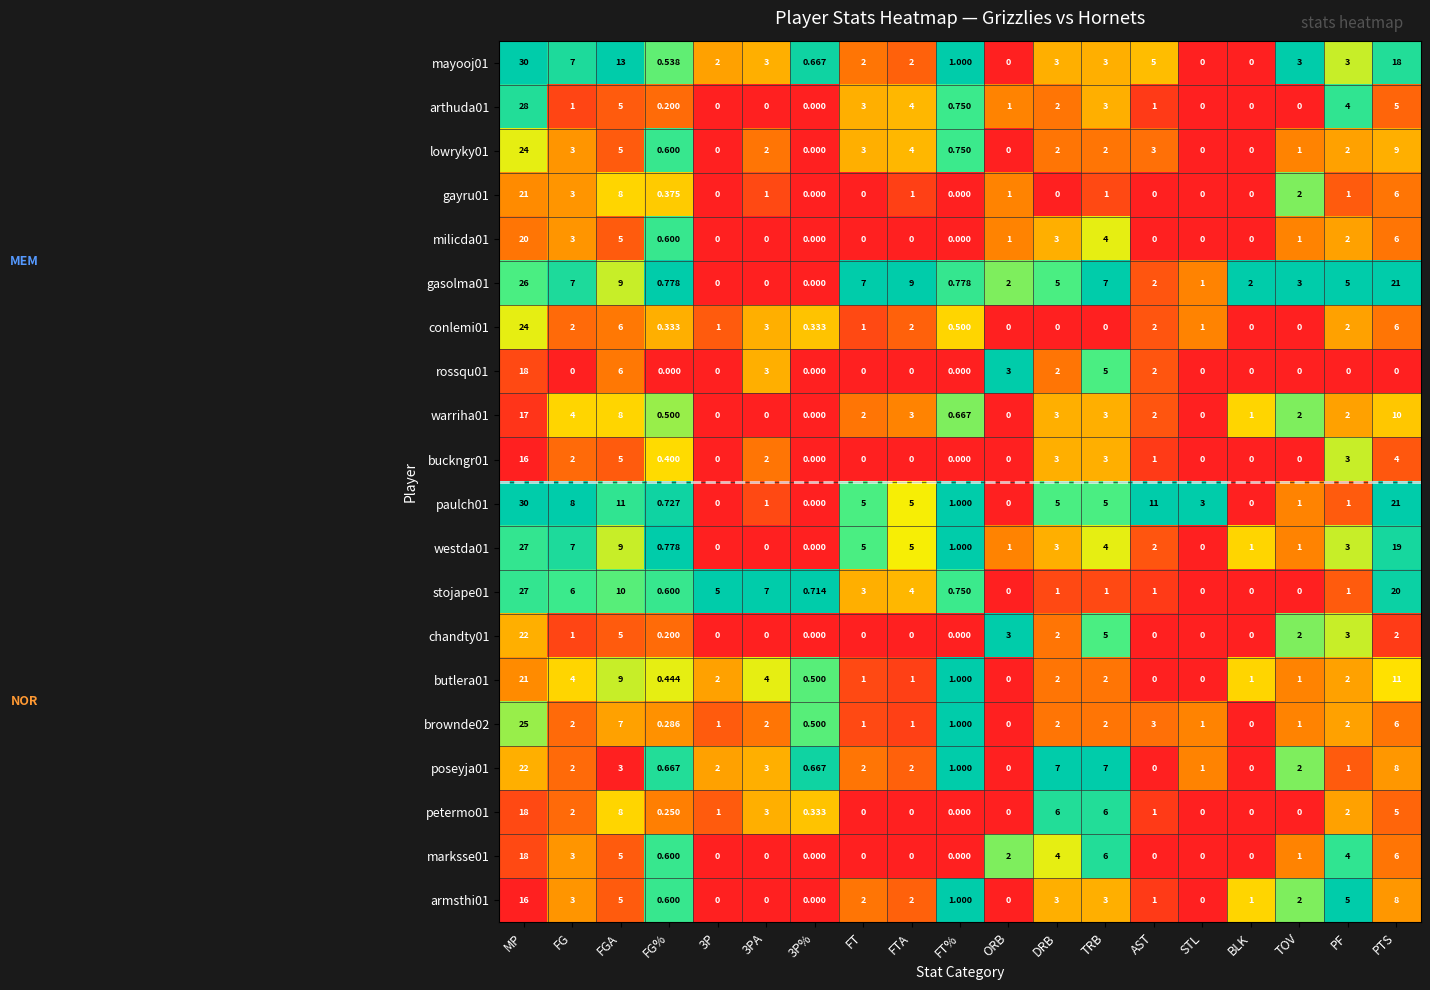

What is the total value across all series at FG%?

9.5